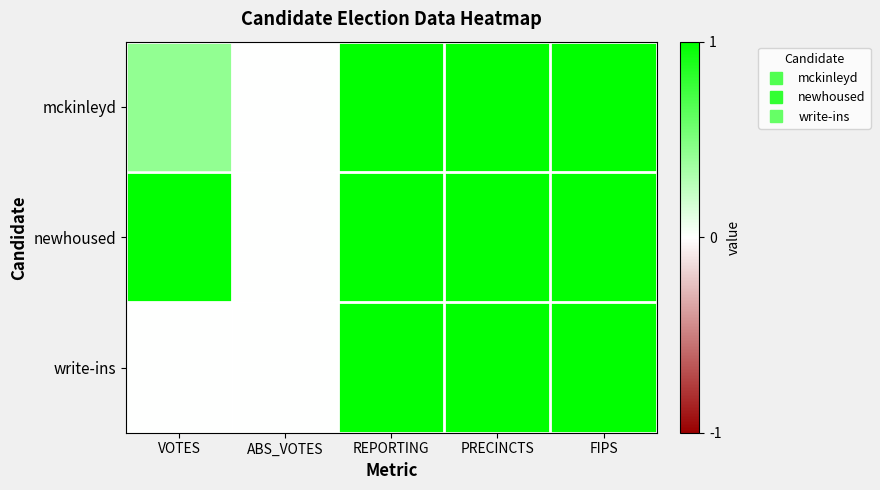

At how many categories does at least one series exceed 0?

4